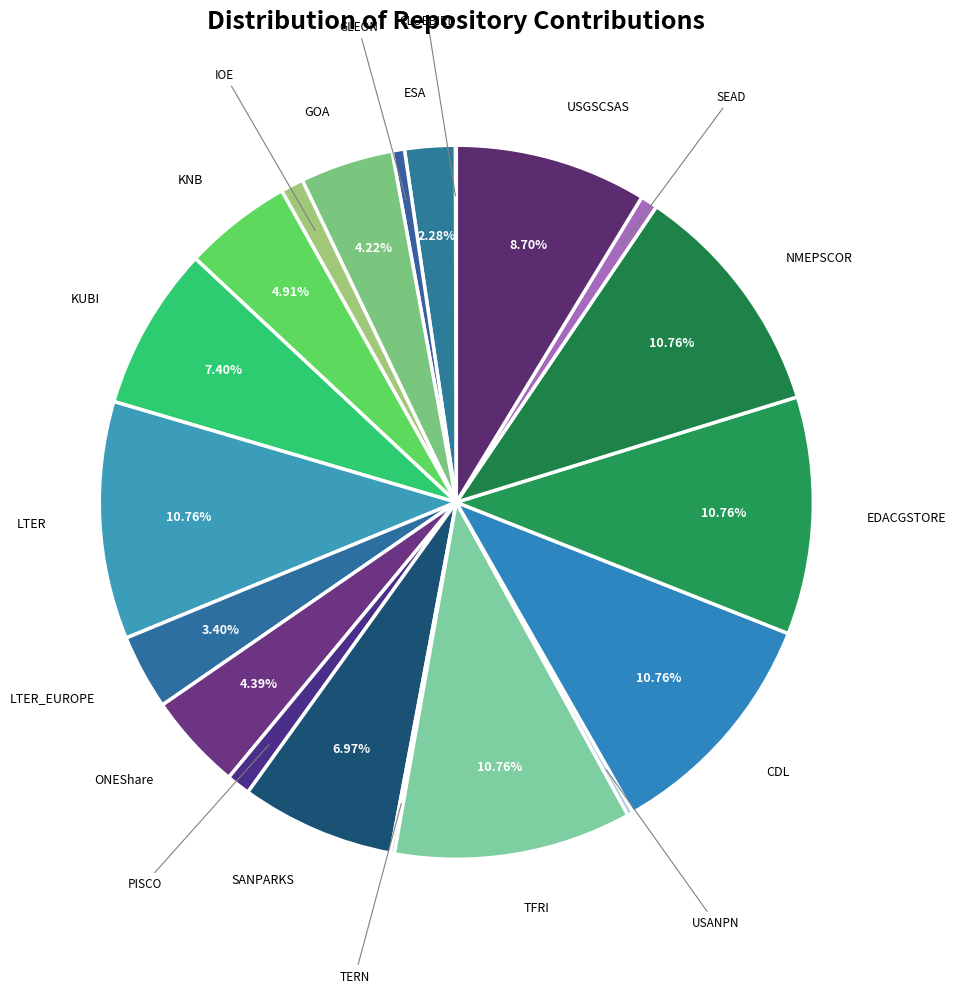

Is there any slice that represents more than half of the pie?

No